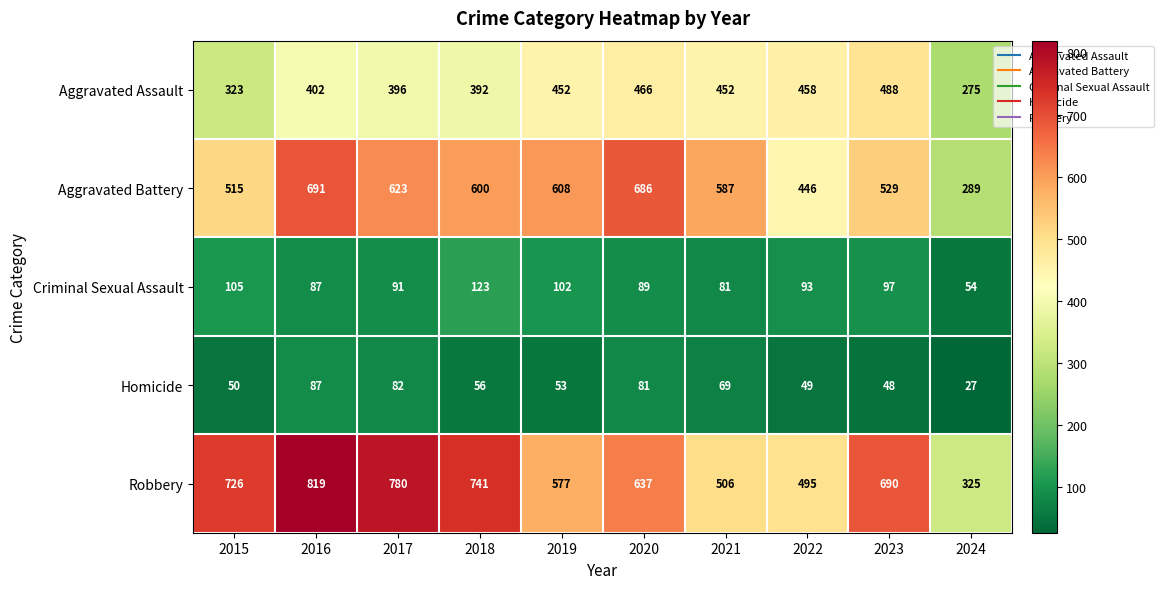

Which series has the largest total across all categories?

Robbery